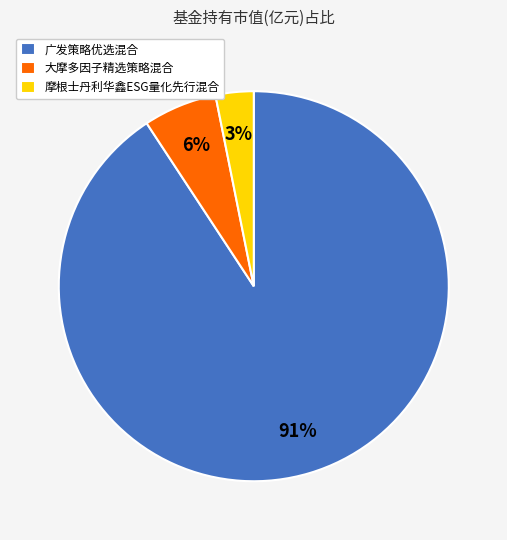

How many segments does this pie chart have?

3